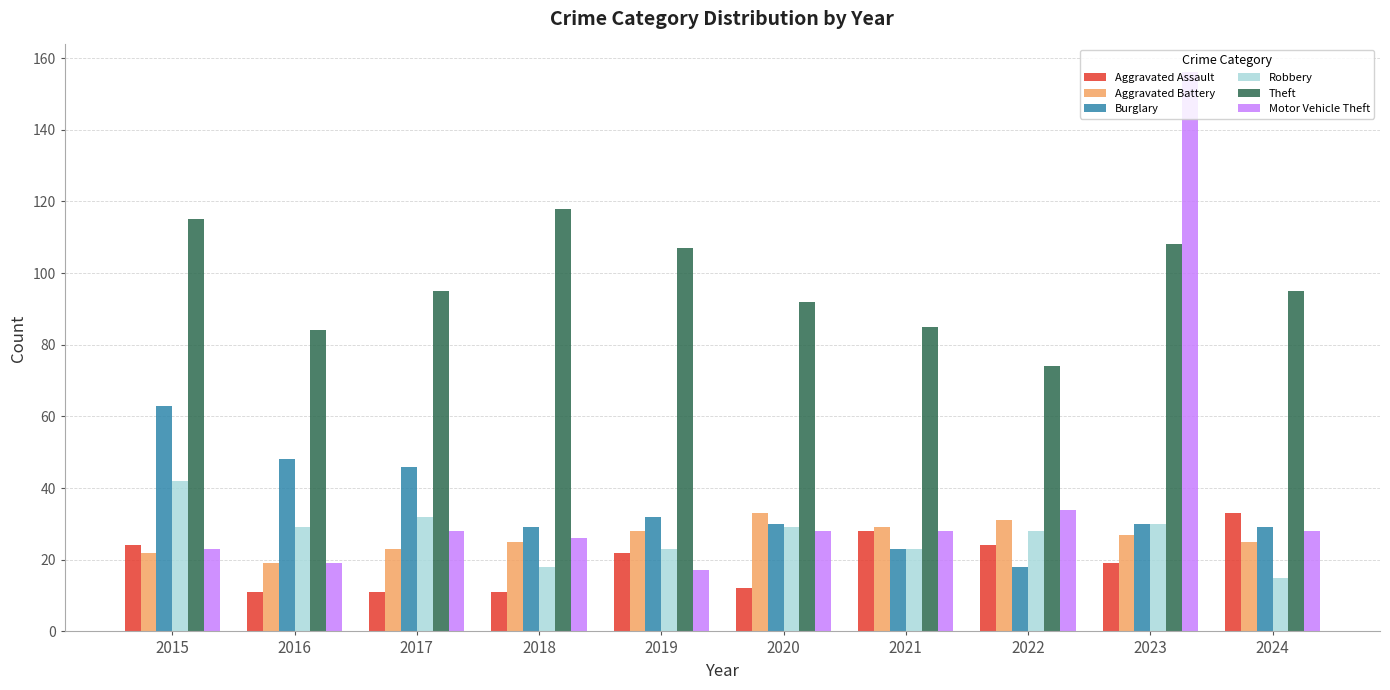

Count the number of data series in this chart.

6